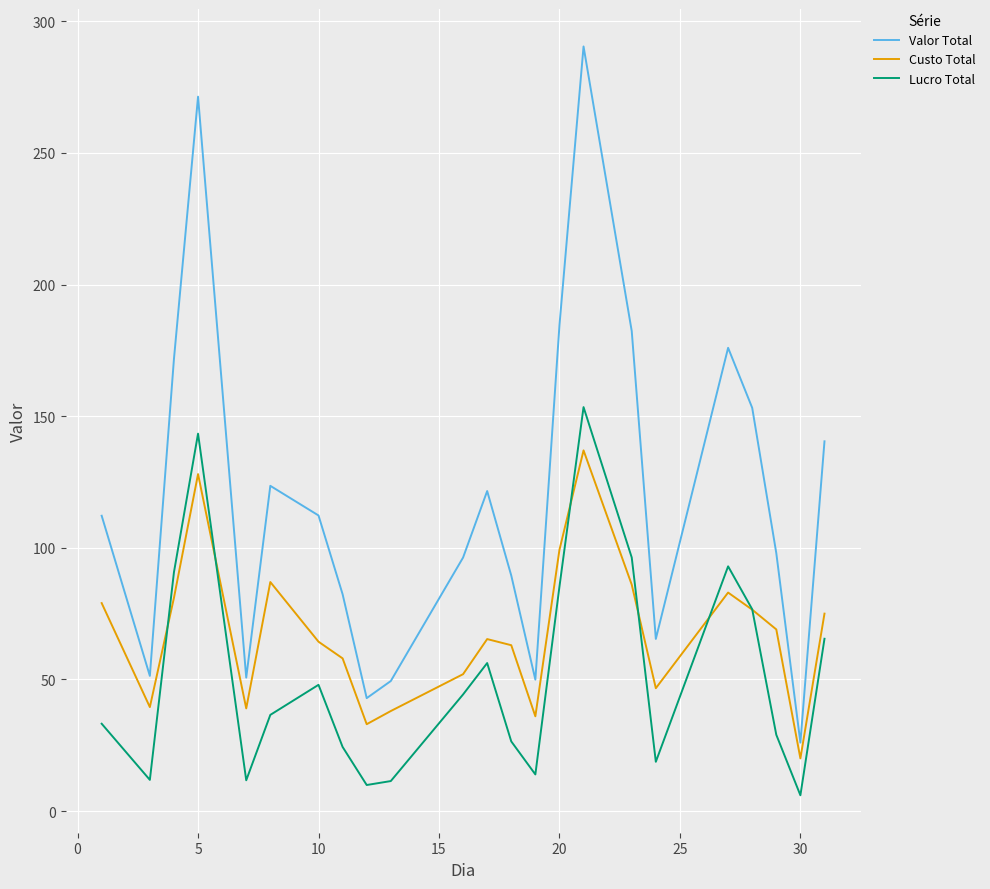

What is the maximum value shown in the chart?

290.4